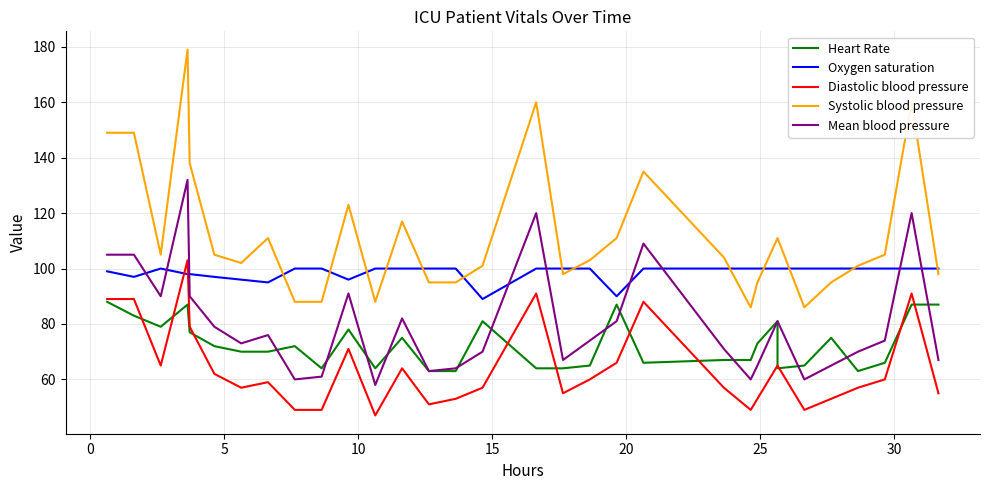

Is this an area chart (filled region under the line)?

No